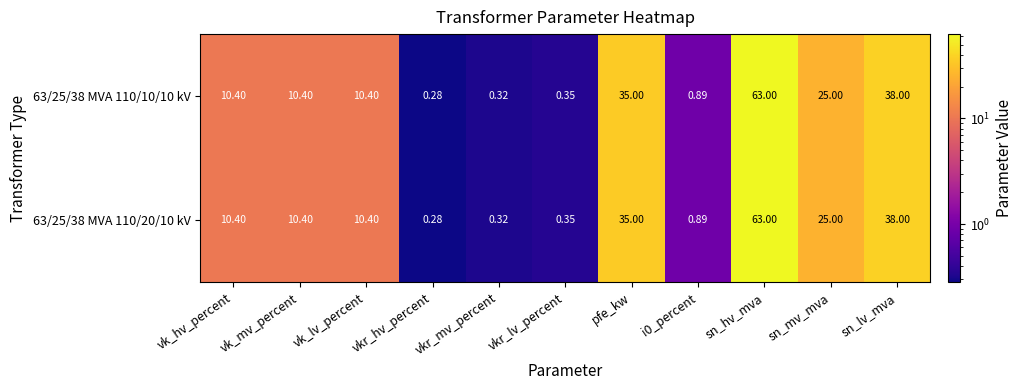

At which category is the sum across all series the highest?

sn_hv_mva